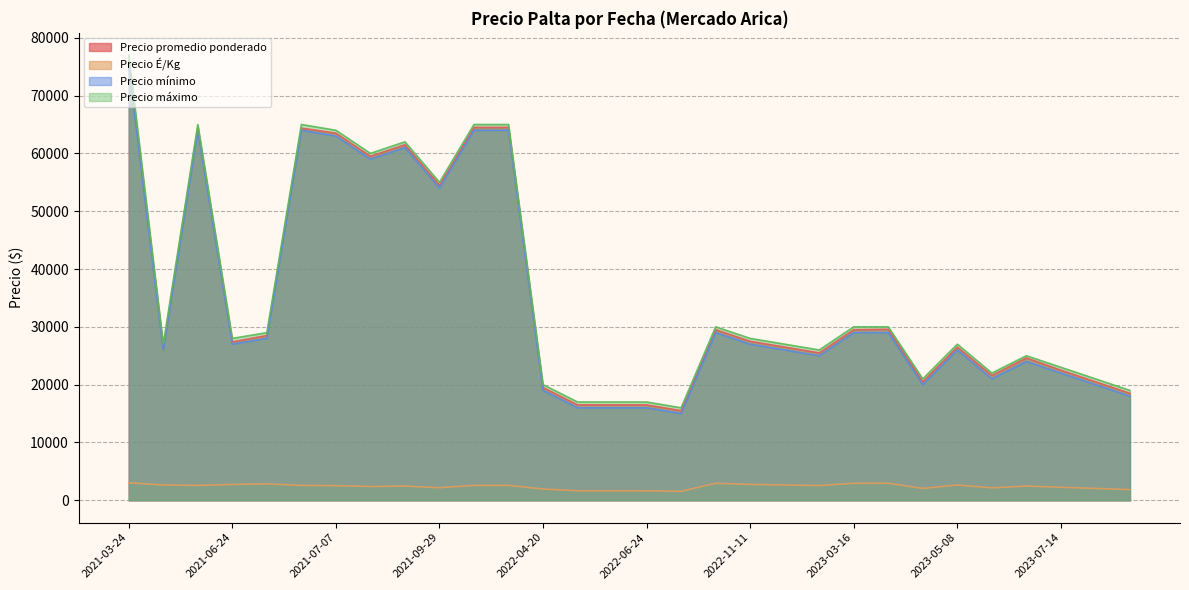

How many lines are shown in the chart?

4